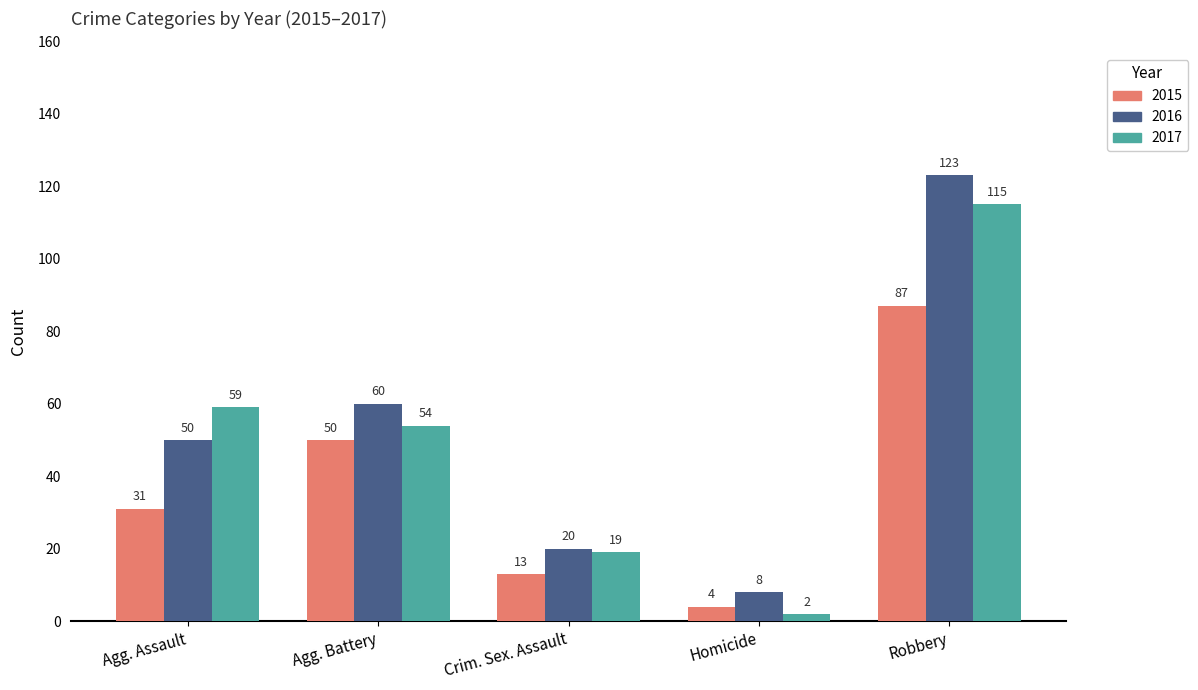

List the series in order of their overall mean, highest first.

2016, 2017, 2015